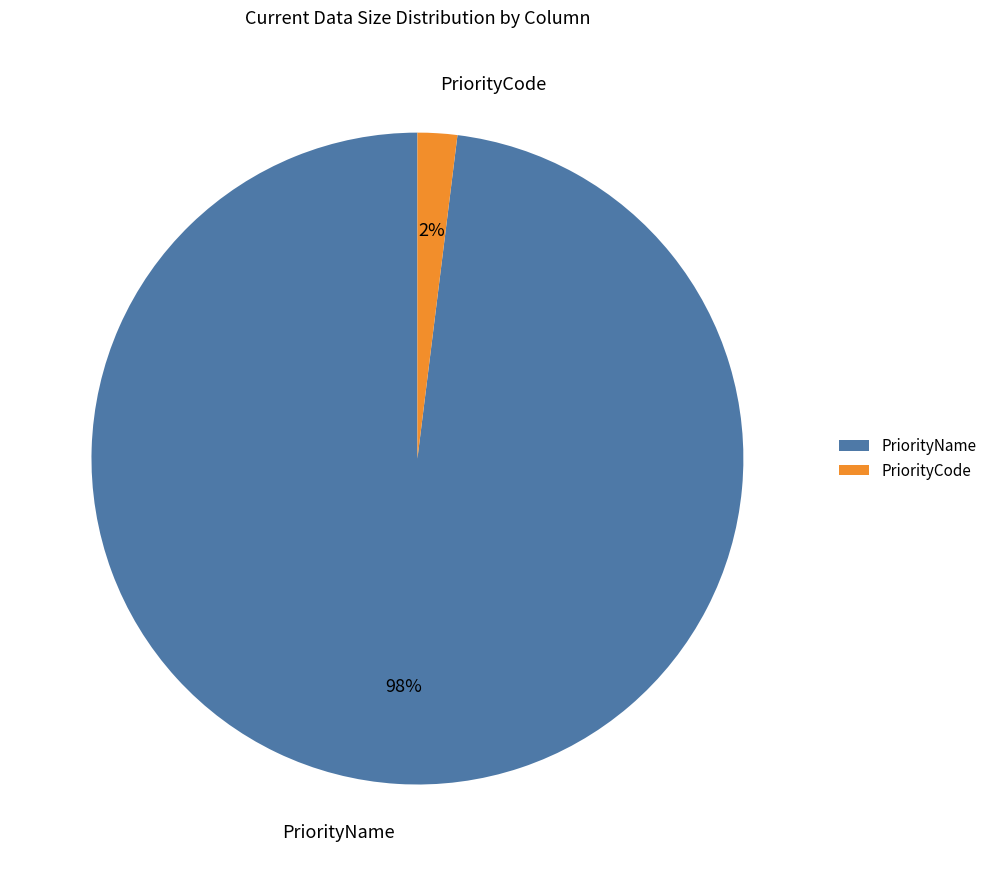

Which category accounts for the majority?

PriorityName